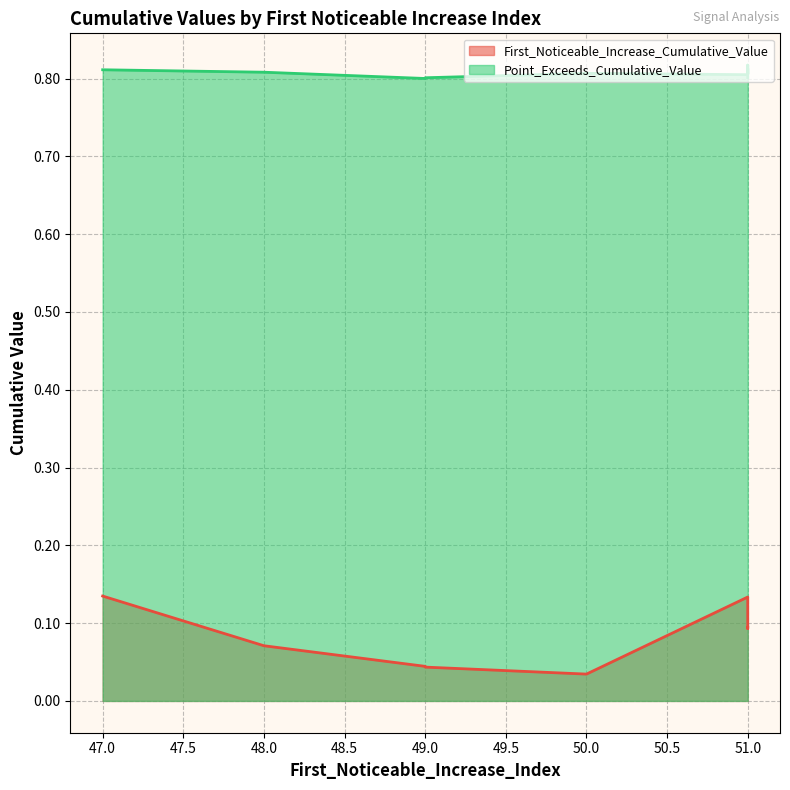

At which category does Point_Exceeds_Cumulative_Value reach its first local valley?

49